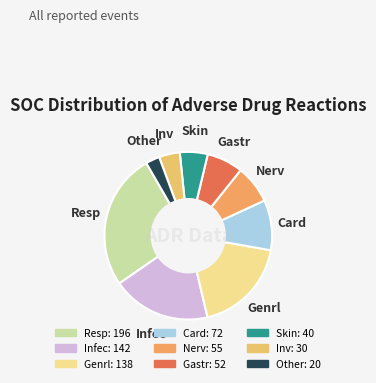

Is the sum of Genrl and Resp greater than half?

No